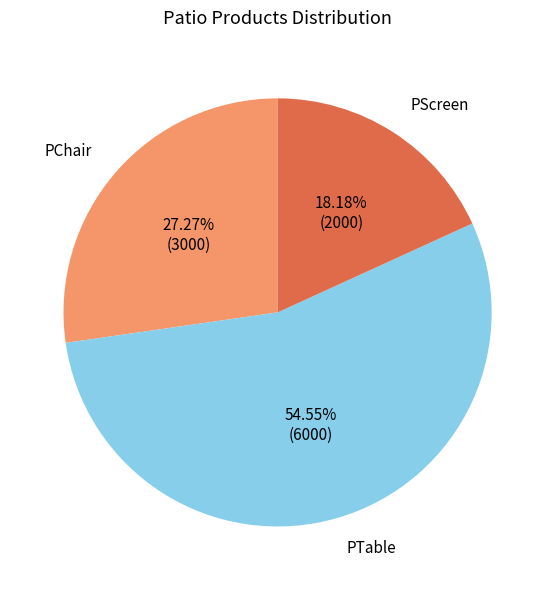

Does any single category account for the majority?

Yes